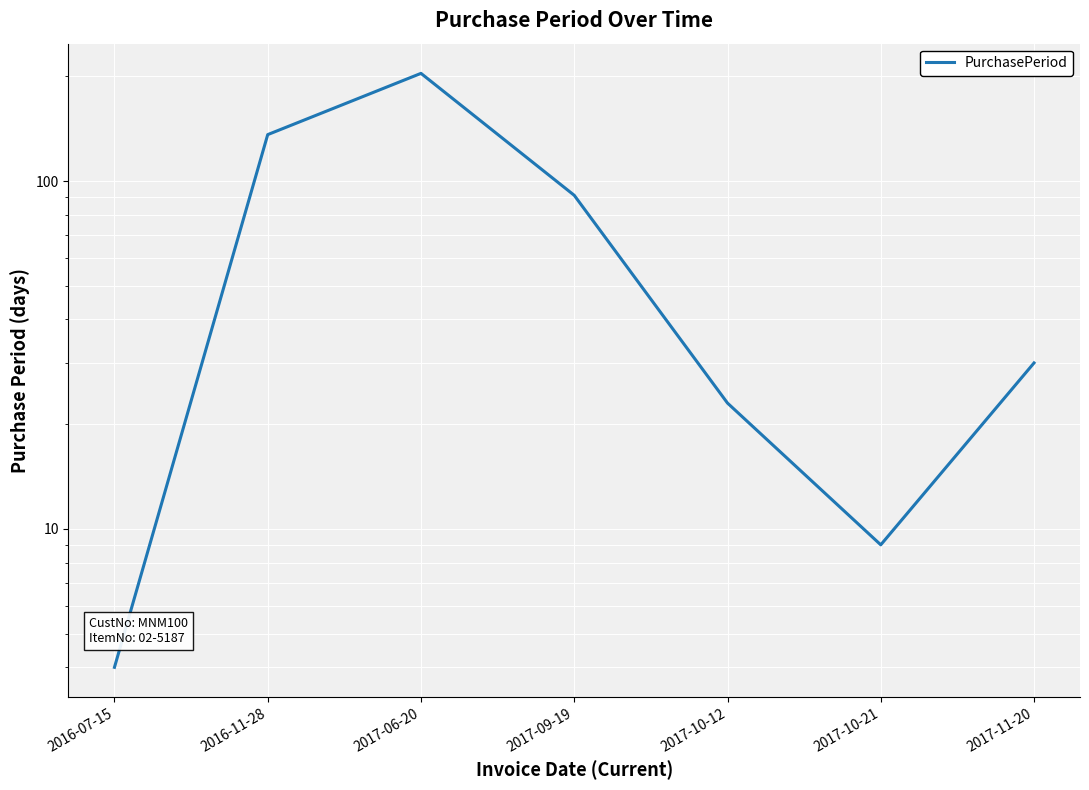

How many lines are shown in the chart?

1